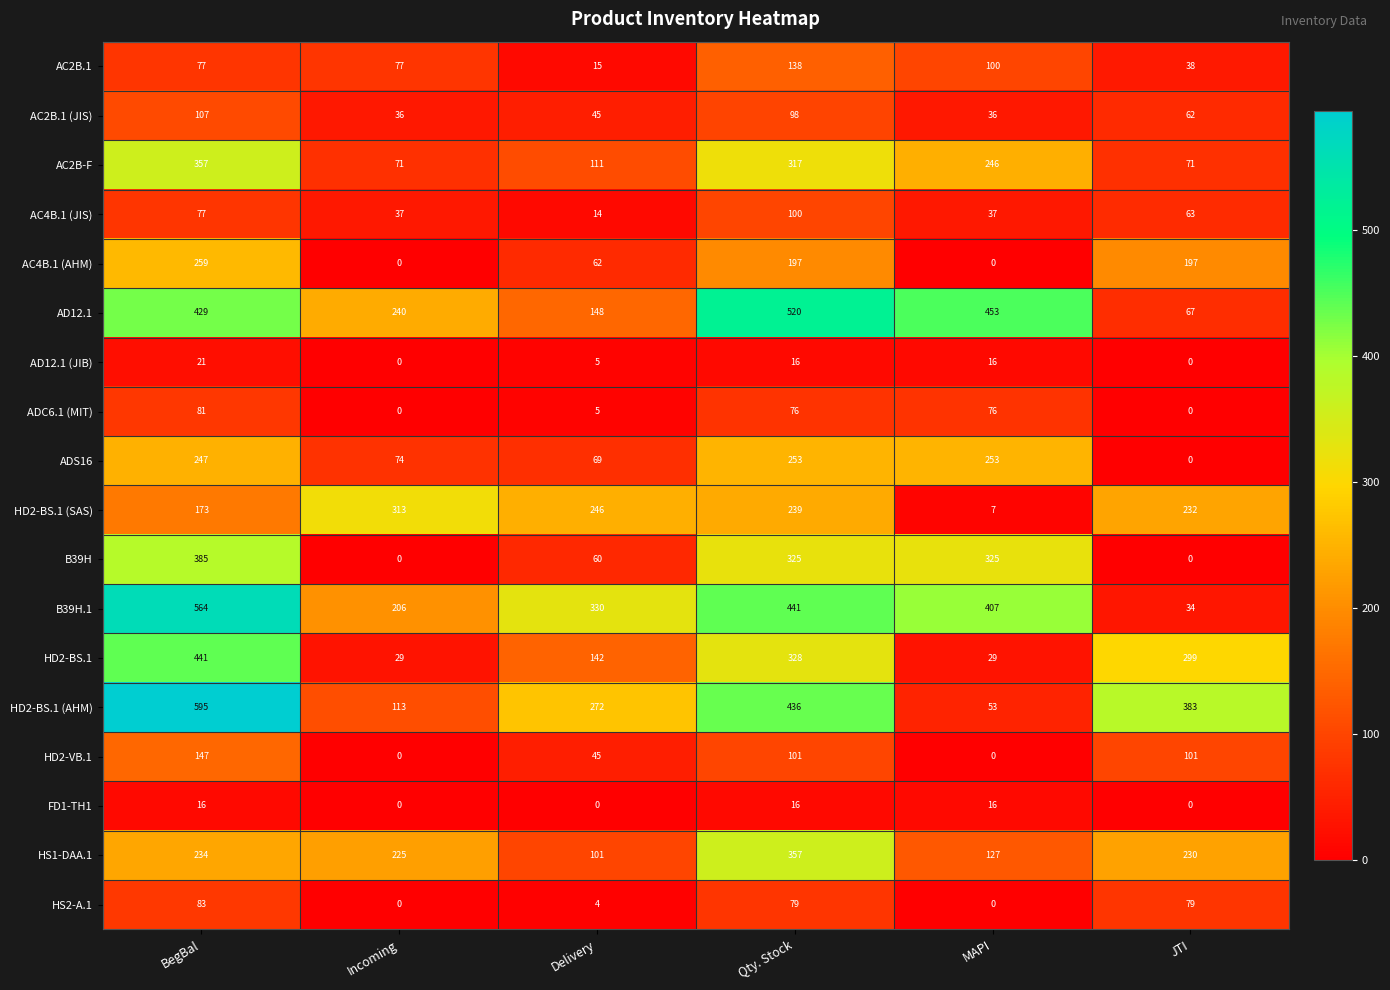

At which label does ADC6.1 (MIT) first exceed 76?

BegBal